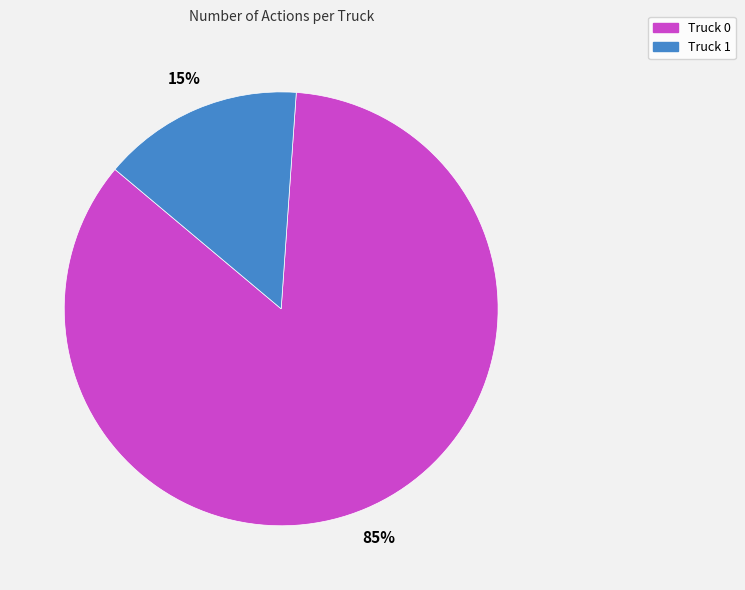

Combined, do Truck 1 and Truck 0 account for over 50%?

Yes